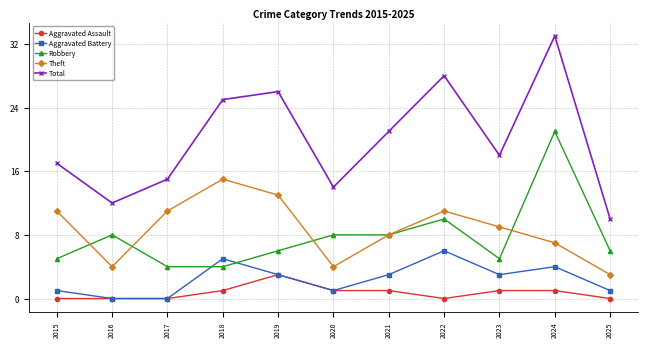

Which category has the highest value in the Theft series?

2018